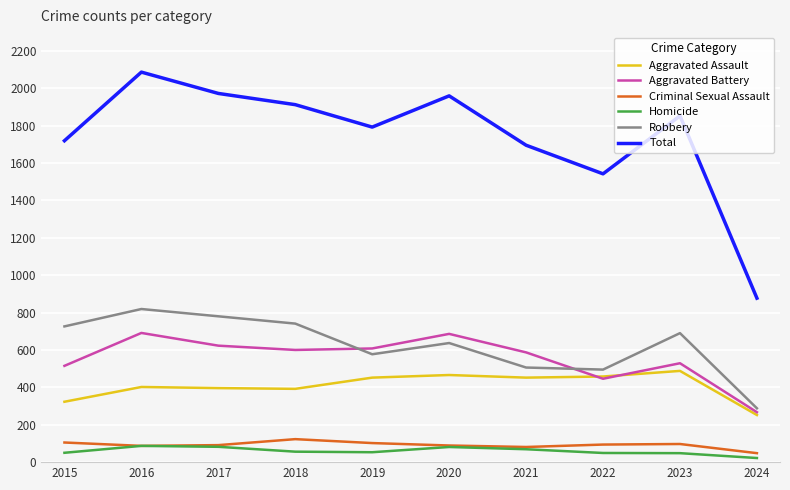

Which series has the largest range (max minus min)?

Total